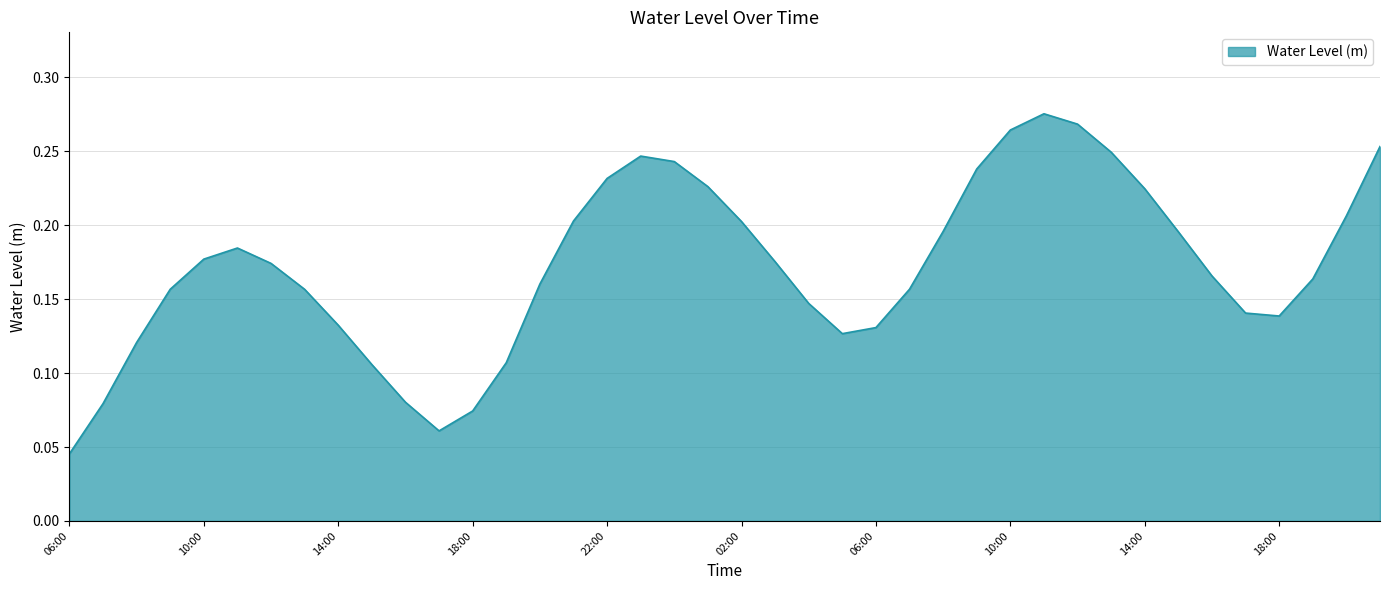

What is the sum of all values?

6.9